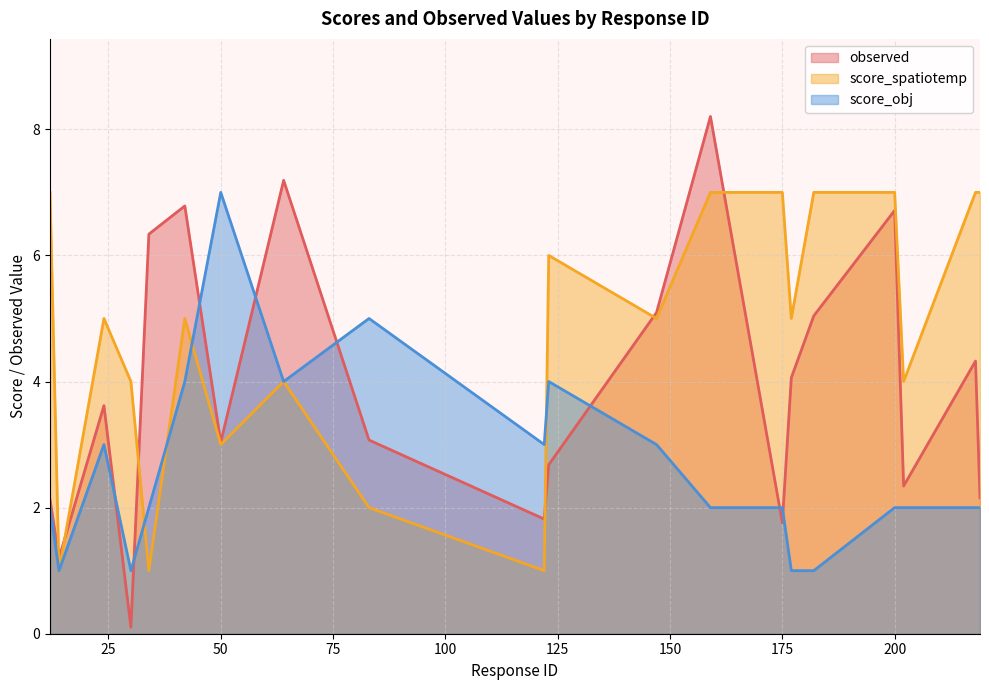

How many values in the score_obj series are below 2?

4